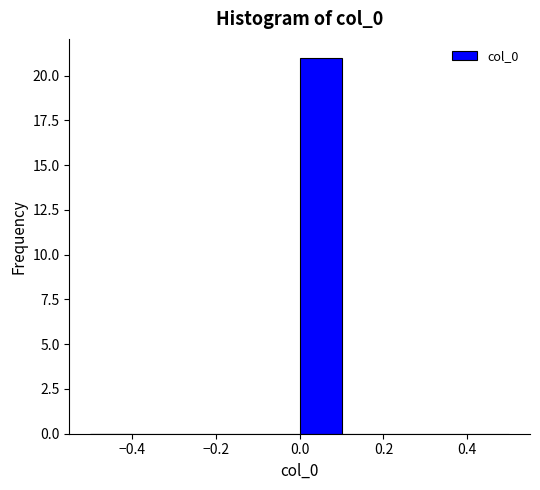

Reading left to right, transcribe this chart: for each bar, give the range it covers on the x-axis and its height. The values are not printed on the chart, so give them approximately, as read against the axis.

-0.5 to -0.4: 0
-0.4 to -0.3: 0
-0.3 to -0.2: 0
-0.2 to -0.1: 0
-0.1 to 0.0: 0
0.0 to 0.1: 21
0.1 to 0.2: 0
0.2 to 0.3: 0
0.3 to 0.4: 0
0.4 to 0.5: 0